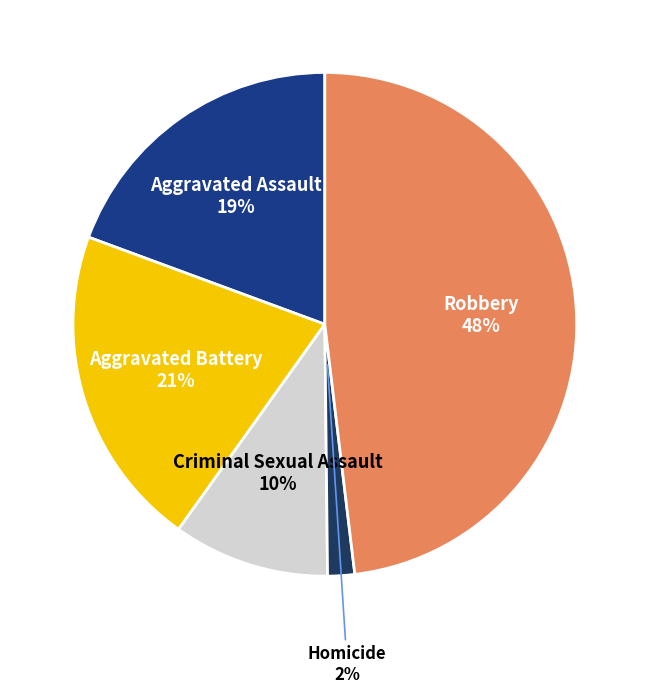

Is there a majority slice in this chart?

No